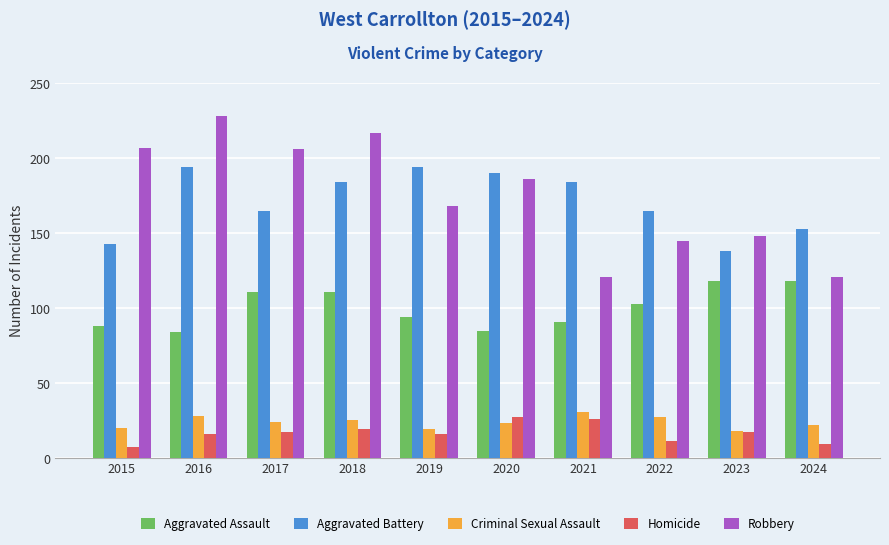

List the series in order of their peak value, highest first.

Robbery, Aggravated Battery, Aggravated Assault, Criminal Sexual Assault, Homicide